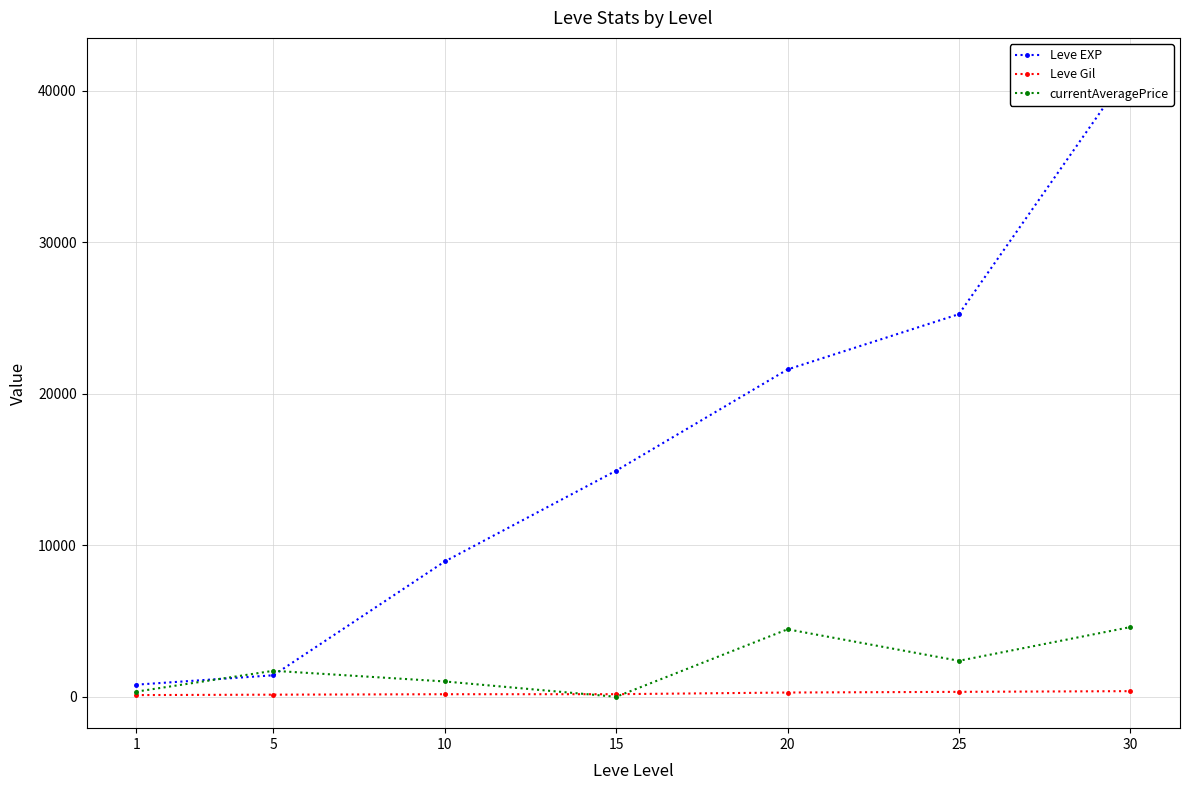

How many data points does each series have?

7